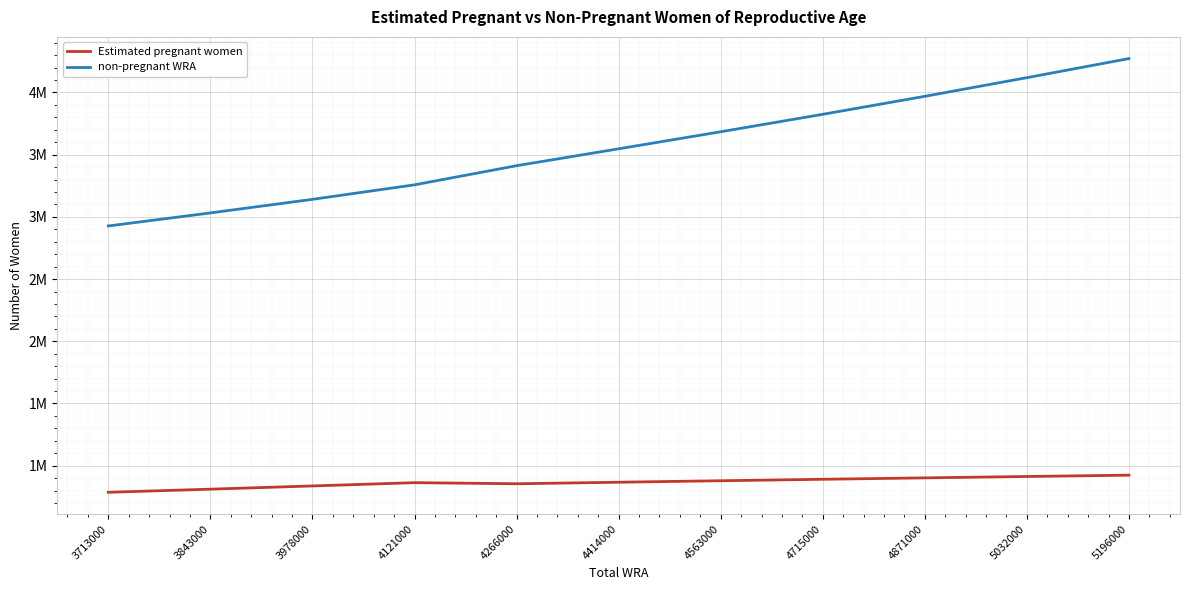

True or false: non-pregnant WRA has a value of 4370115.1 at 3843000.

False